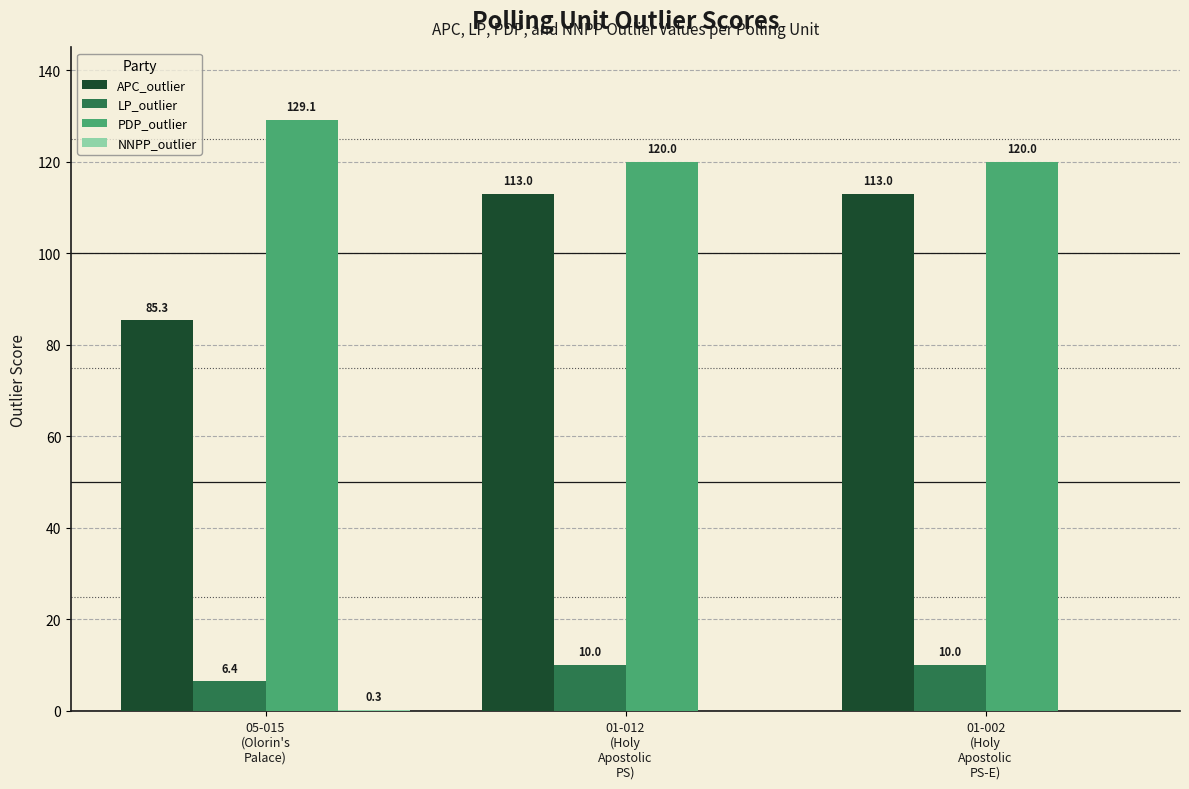

Does the chart contain stacked bars?

No